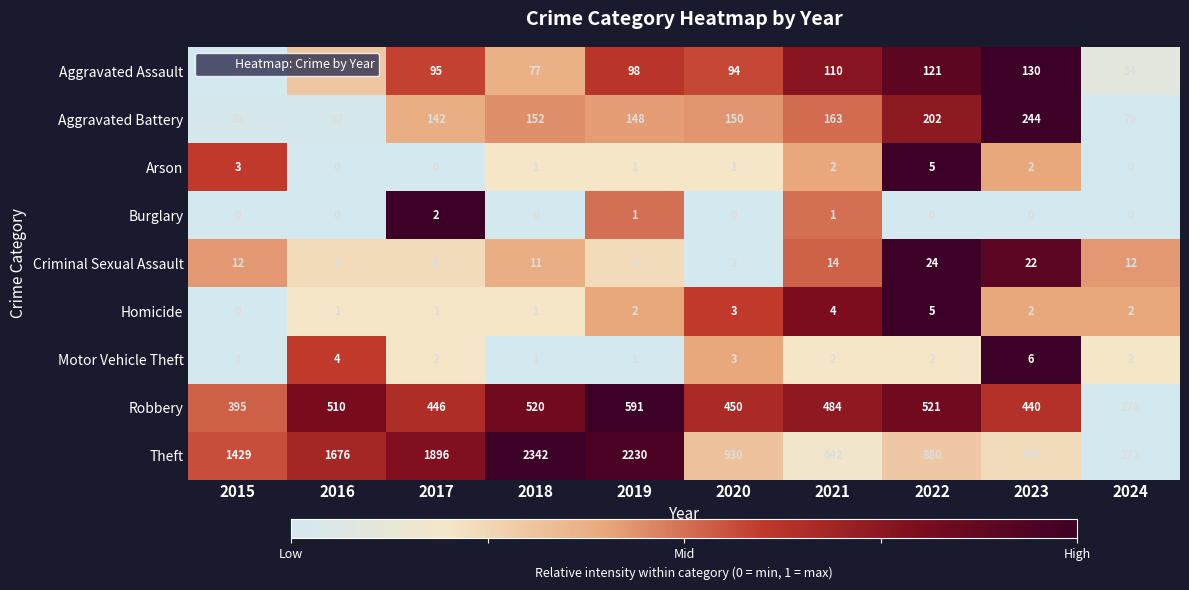

What is the spread (max minus min) of values at 2017?

1896